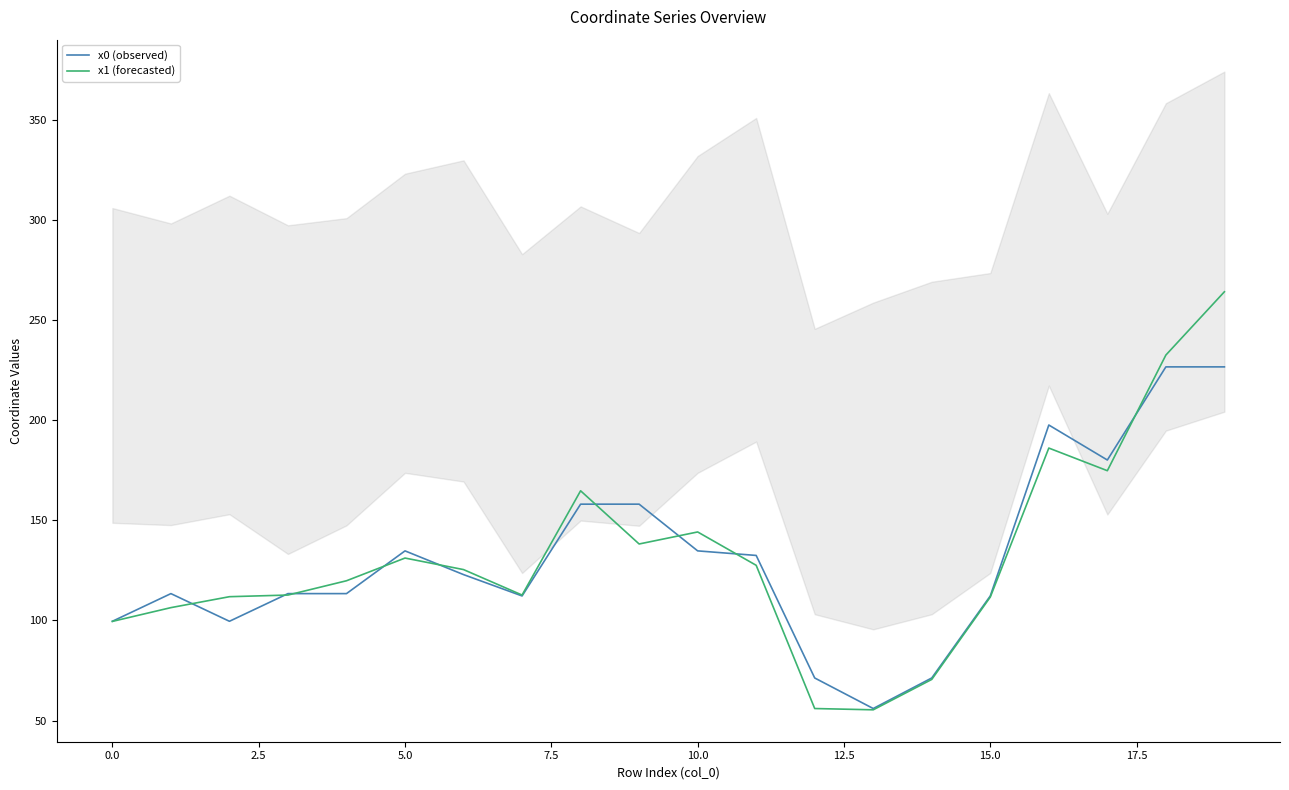

In x0 (observed), how many points are lower than both neighbors (excluding endpoints)?

4